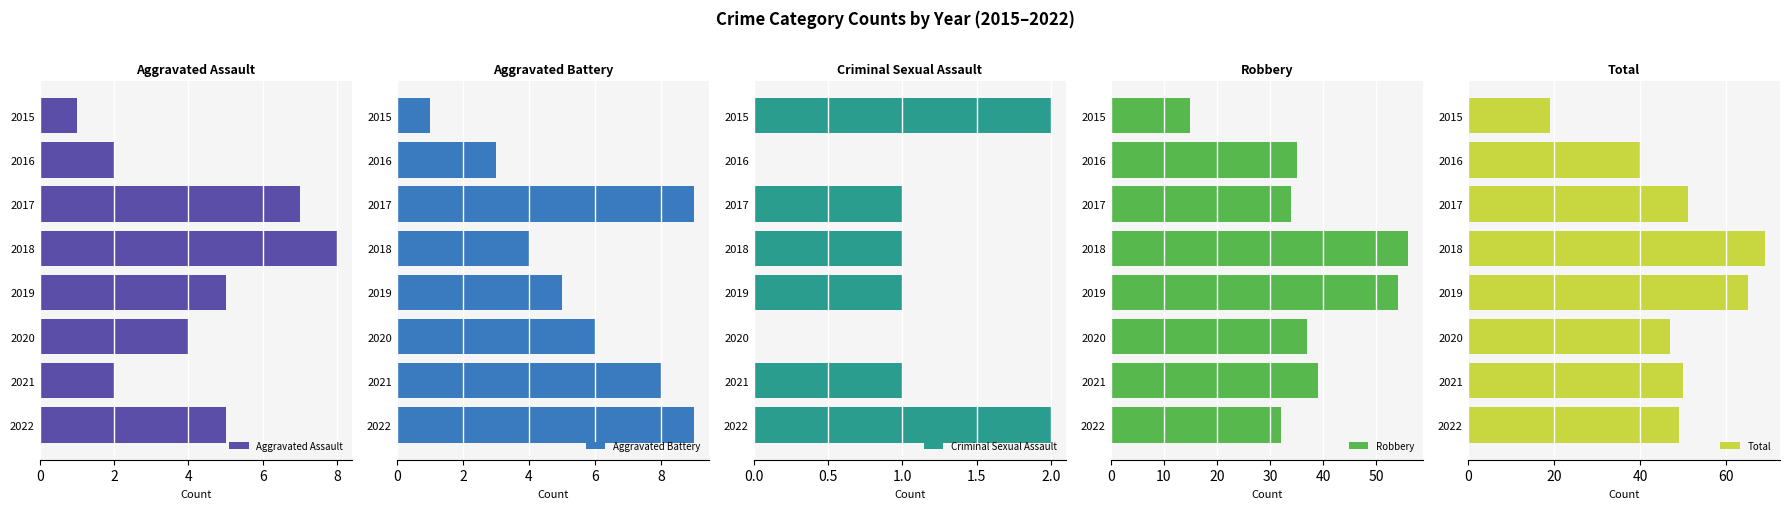

What is the difference between the maximum and minimum values in the Aggravated Assault series?

7